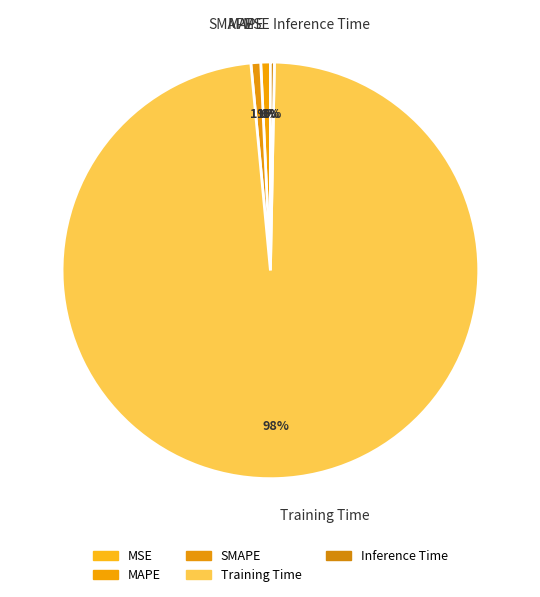

Between Training Time and SMAPE, which is larger?

Training Time